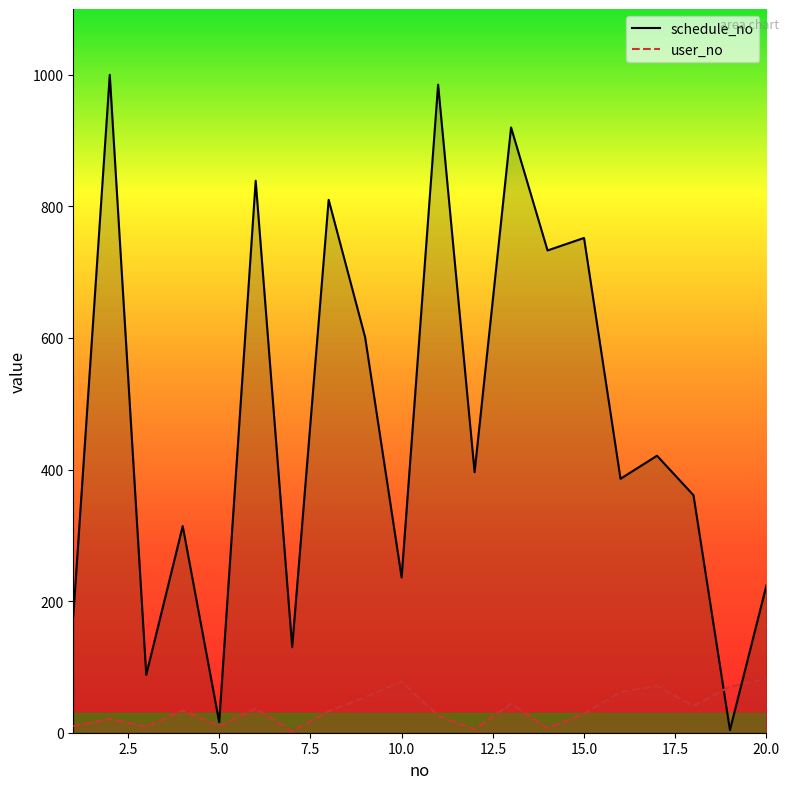

True or false: schedule_no and user_no cross at least once.

True